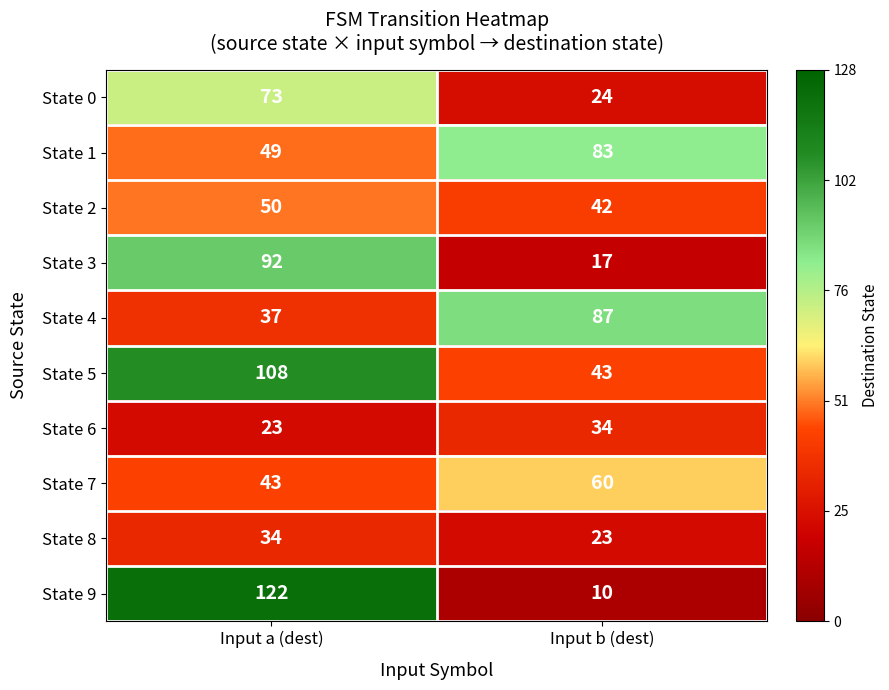

What value does the State 0 series have at Input b (dest), to the nearest 5?

25